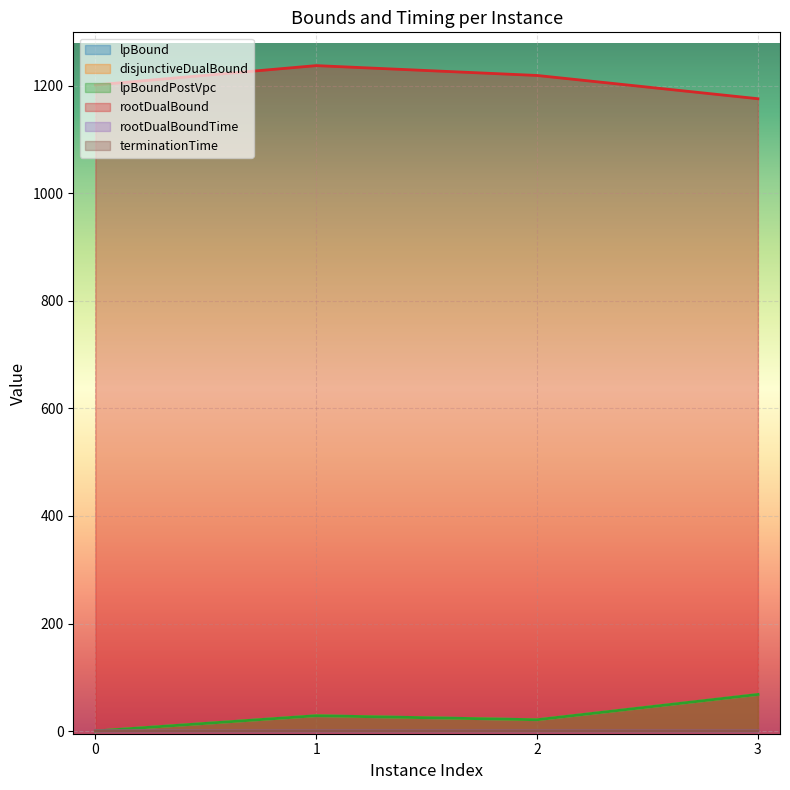

True or false: rootDualBoundTime and lpBound cross at least once.

True